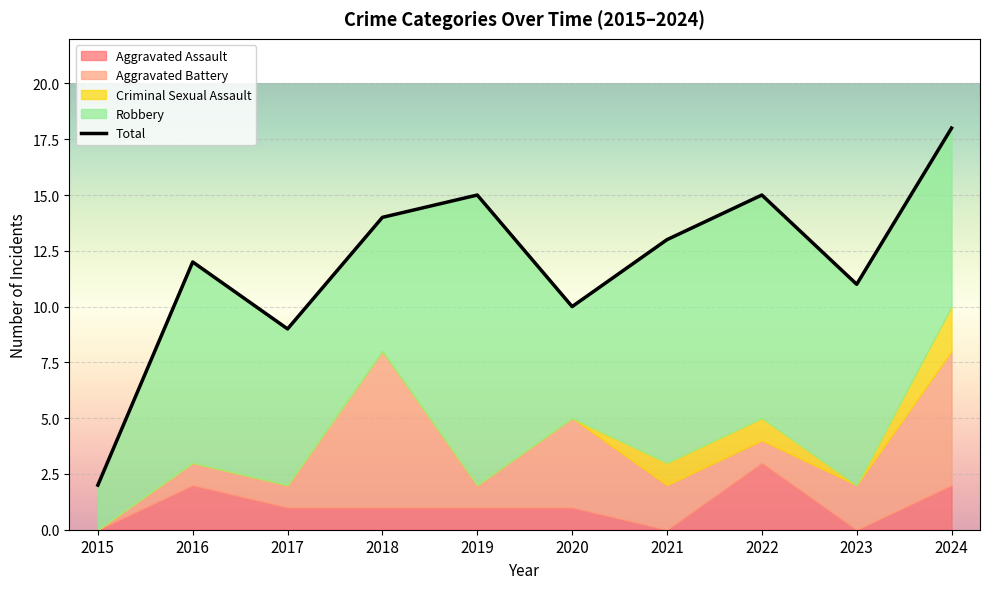

Which has a higher value, 2017 or 2020?

2017